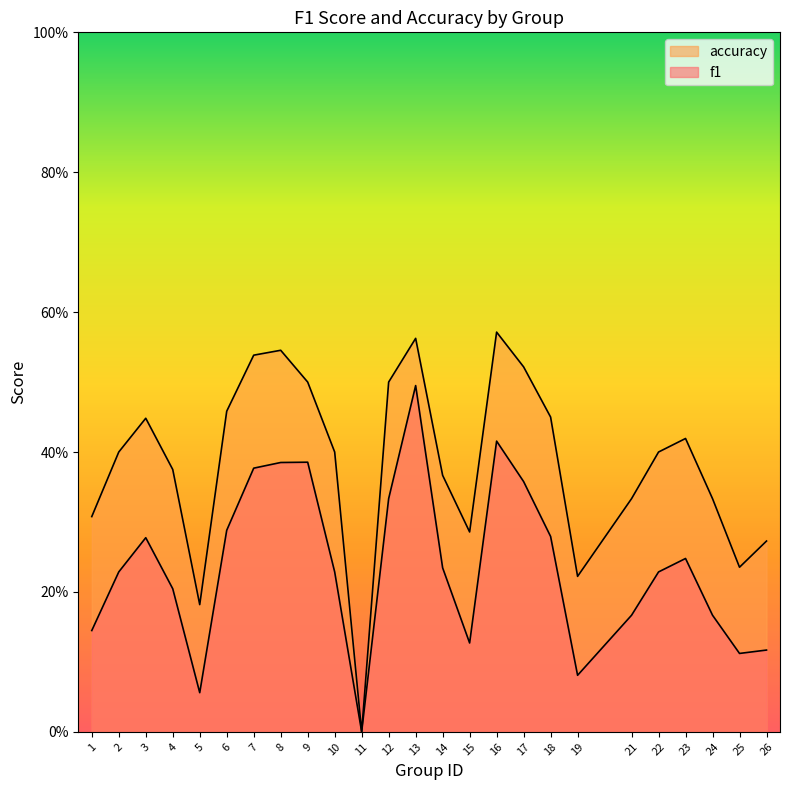

Rank the categories by f1 value from highest to lowest.

13, 16, 9, 8, 7, 17, 12, 6, 18, 3, 23, 14, 2, 10, 22, 4, 21, 24, 1, 15, 26, 25, 19, 5, 11